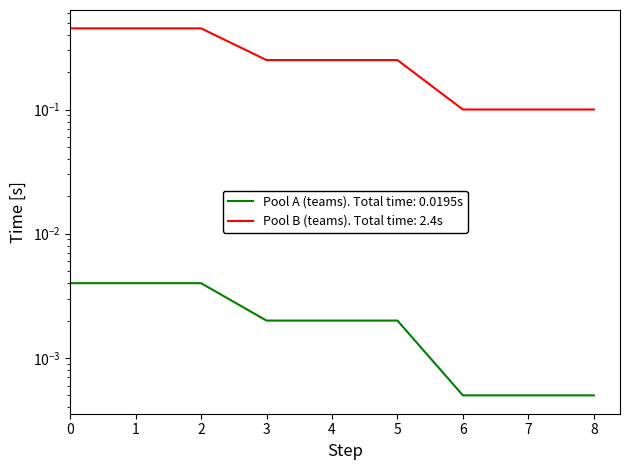

Is this an area chart (filled region under the line)?

No